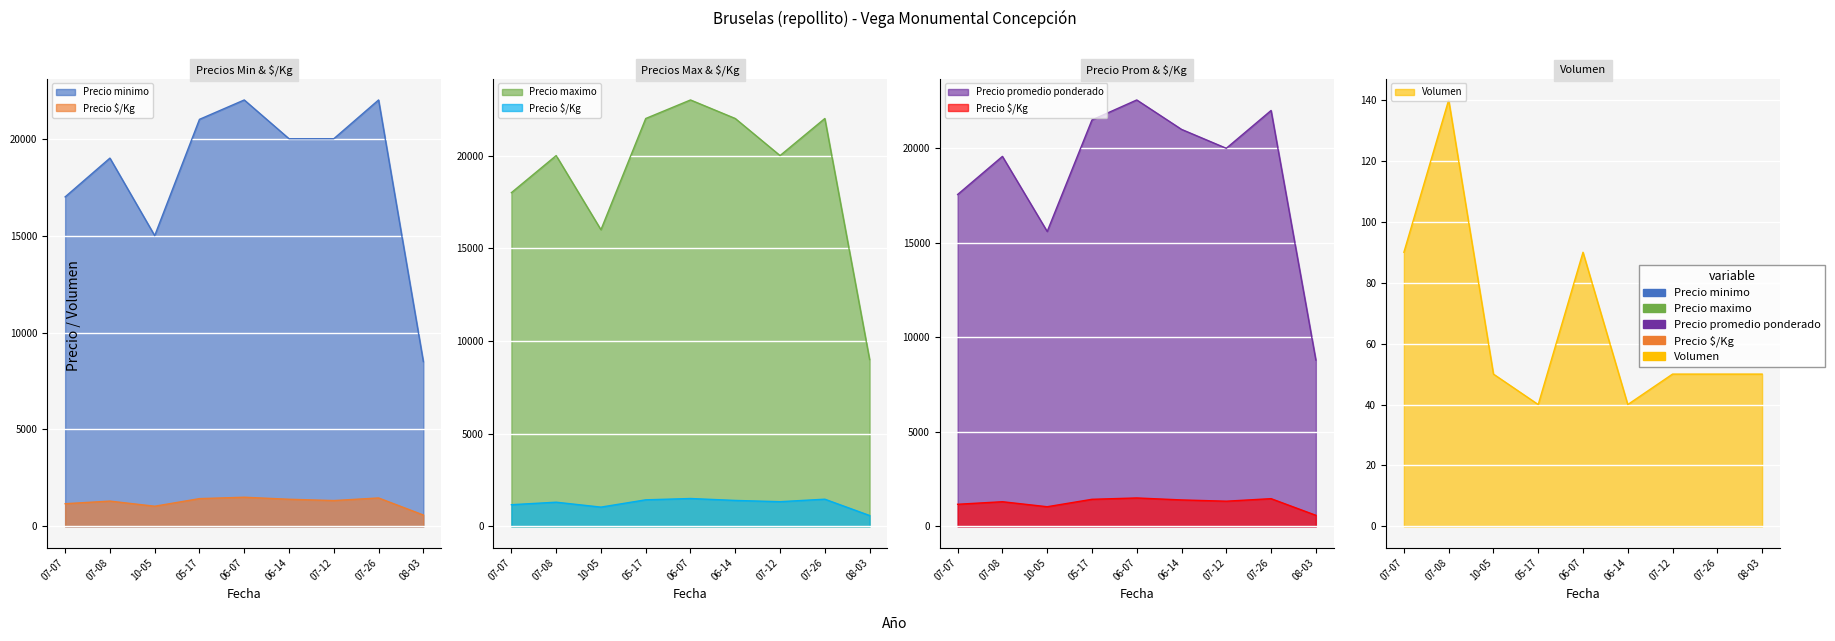

How many lines are shown in the chart?

5